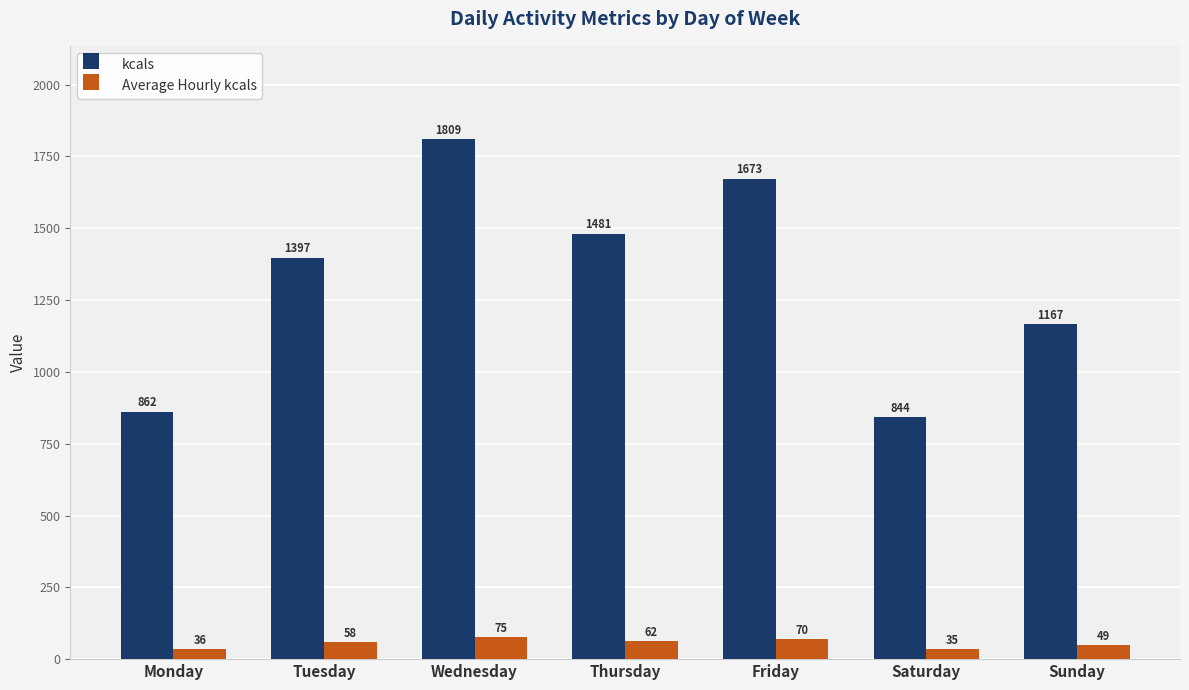

List the series in order of their peak value, highest first.

kcals, Average Hourly kcals